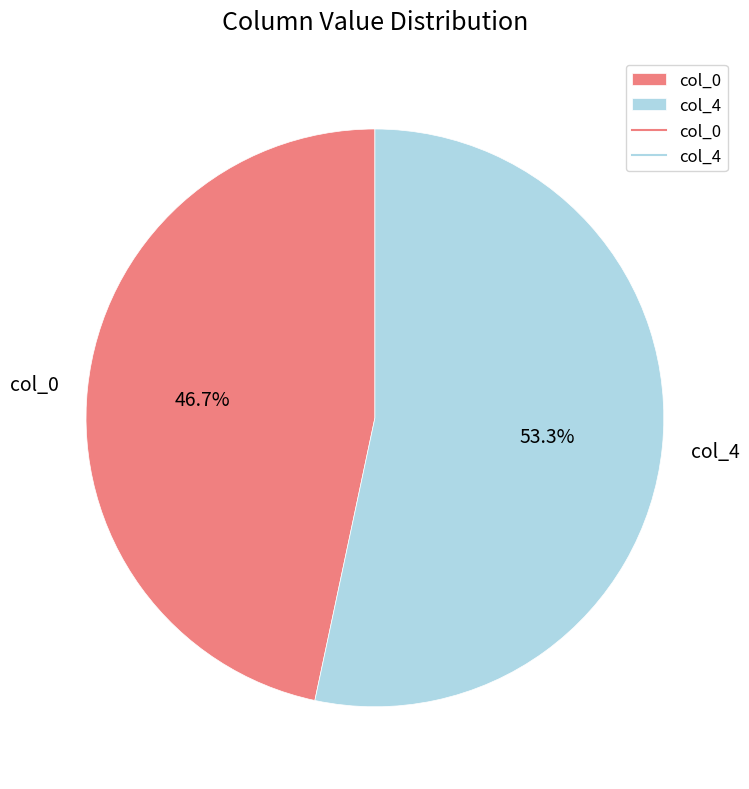

What is the ratio of the value at col_0 to the value at col_4?

0.9